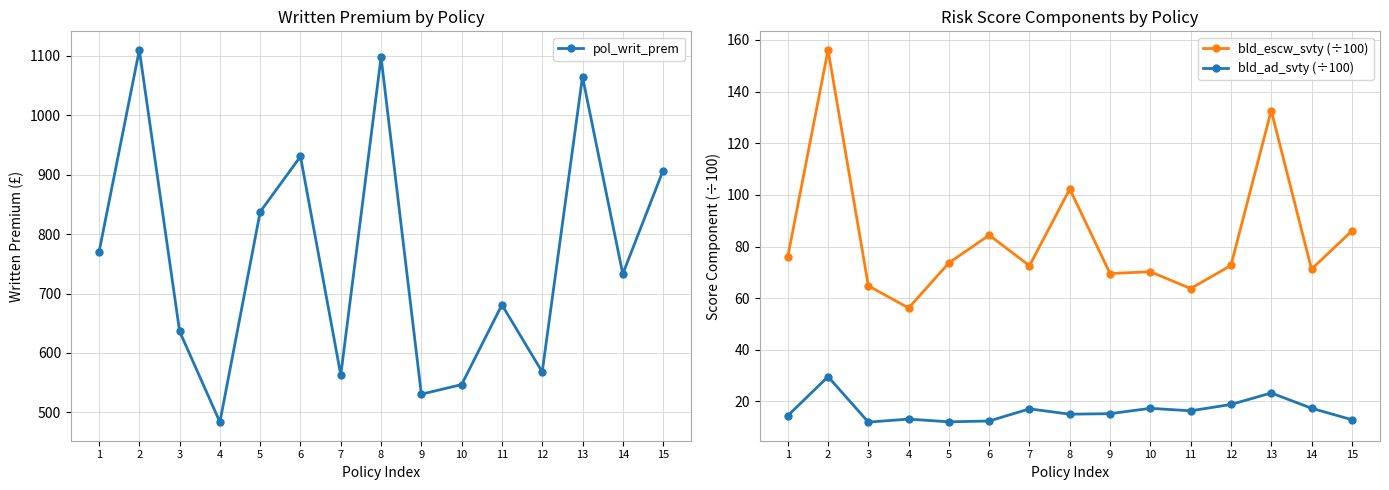

What is the minimum value shown in the chart?

12.0